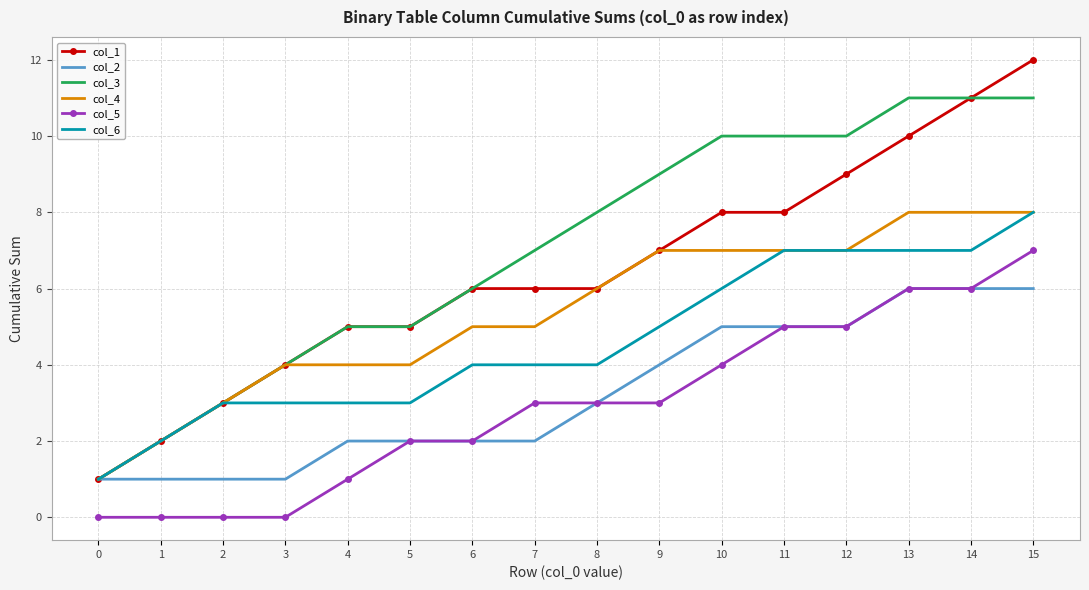

True or false: col_6 and col_5 intersect in this chart.

False